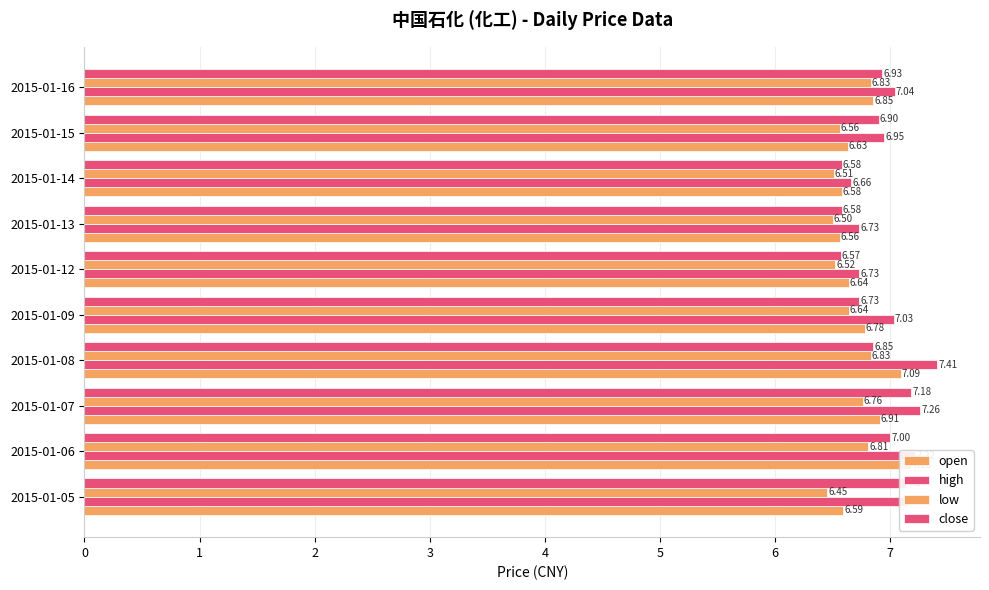

Reading left to right, list all the values displayed in this chart.

open: 6.6	7.2	6.9	7.1	6.8	6.6	6.6	6.6	6.6	6.8
high: 7.1	7.2	7.3	7.4	7.0	6.7	6.7	6.7	7.0	7.0
low: 6.5	6.8	6.8	6.8	6.6	6.5	6.5	6.5	6.6	6.8
close: 7.1	7.0	7.2	6.8	6.7	6.6	6.6	6.6	6.9	6.9